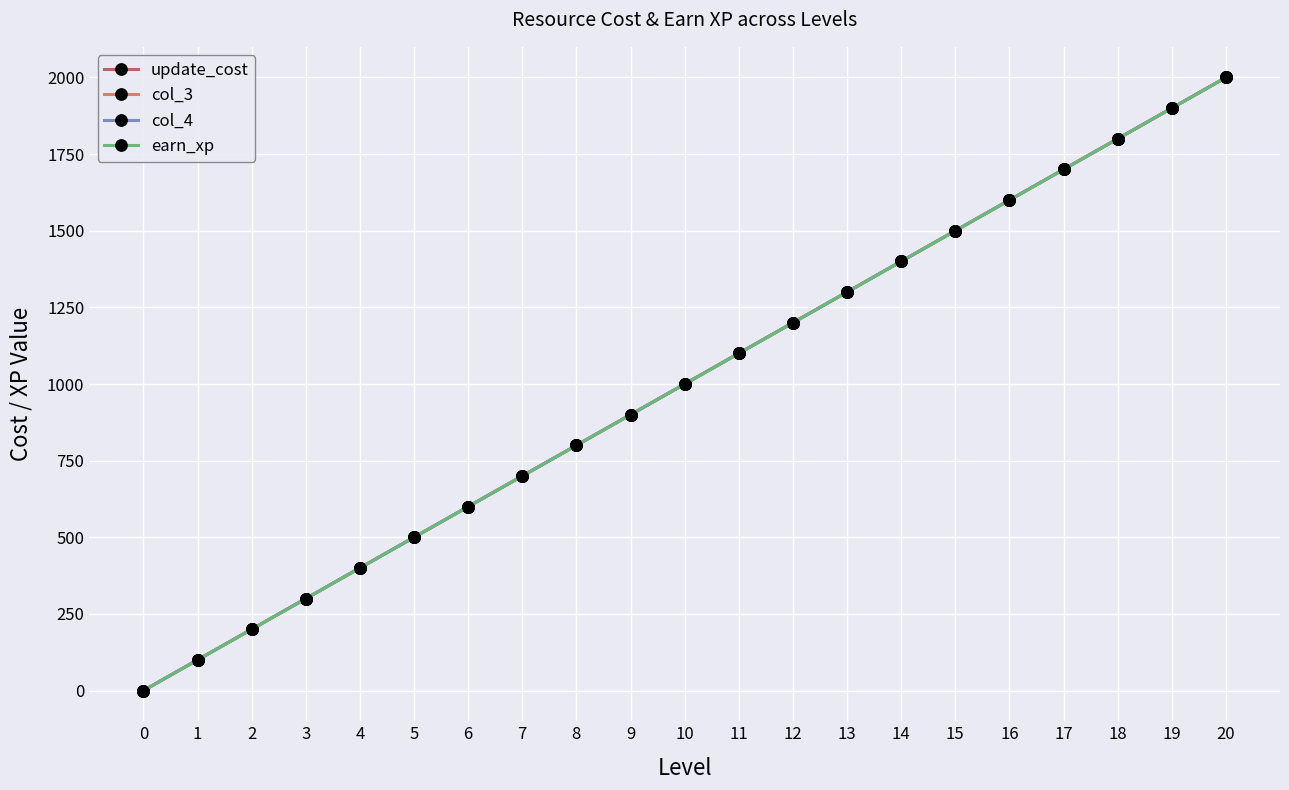

Reading right to left, extract all data points from this chart.

update_cost: 20=2000	19=1900	18=1800	17=1700	16=1600	15=1500	14=1400	13=1300	12=1200	11=1100	10=1000	9=900	8=800	7=700	6=600	5=500	4=400	3=300	2=200	1=100	0=0
col_3: 20=2000	19=1900	18=1800	17=1700	16=1600	15=1500	14=1400	13=1300	12=1200	11=1100	10=1000	9=900	8=800	7=700	6=600	5=500	4=400	3=300	2=200	1=100	0=0
col_4: 20=2000	19=1900	18=1800	17=1700	16=1600	15=1500	14=1400	13=1300	12=1200	11=1100	10=1000	9=900	8=800	7=700	6=600	5=500	4=400	3=300	2=200	1=100	0=0
earn_xp: 20=2000	19=1900	18=1800	17=1700	16=1600	15=1500	14=1400	13=1300	12=1200	11=1100	10=1000	9=900	8=800	7=700	6=600	5=500	4=400	3=300	2=200	1=100	0=0